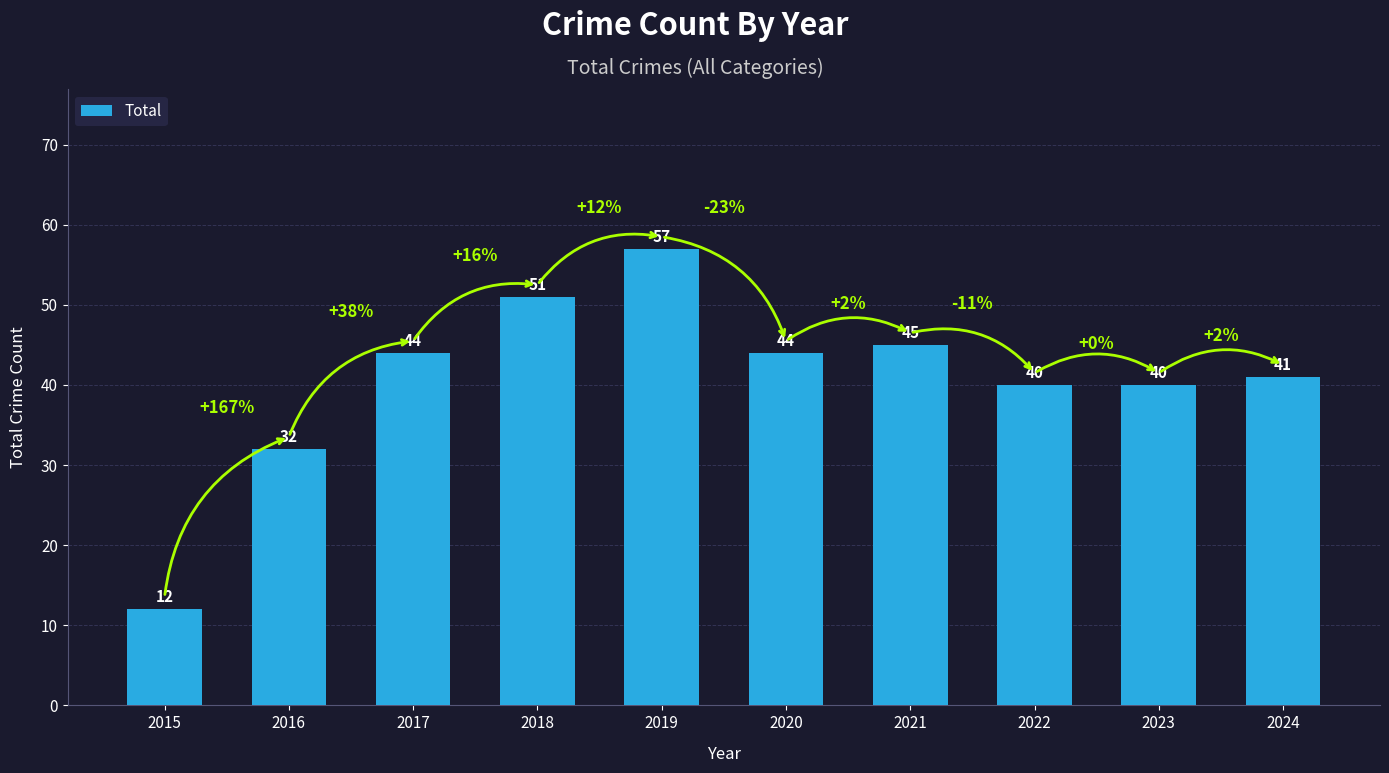

Which has a higher value, 2023 or 2019?

2019